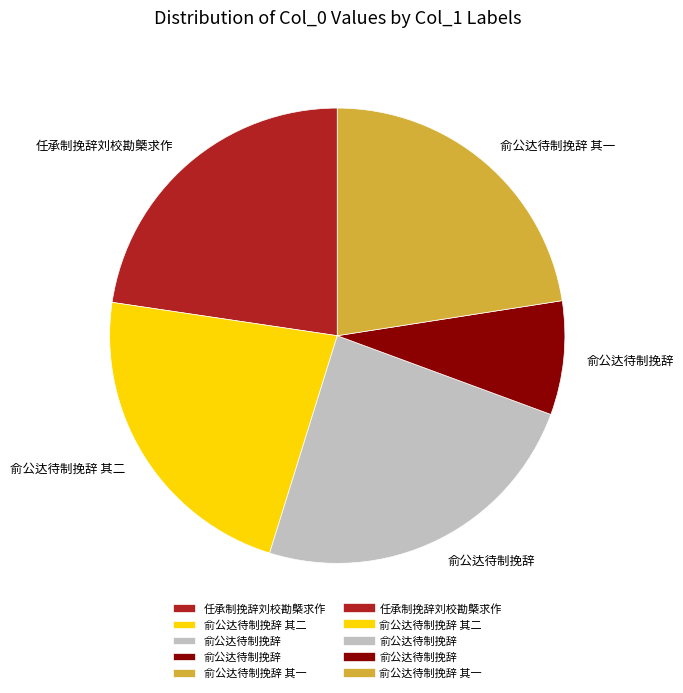

Is there any slice that represents more than half of the pie?

No